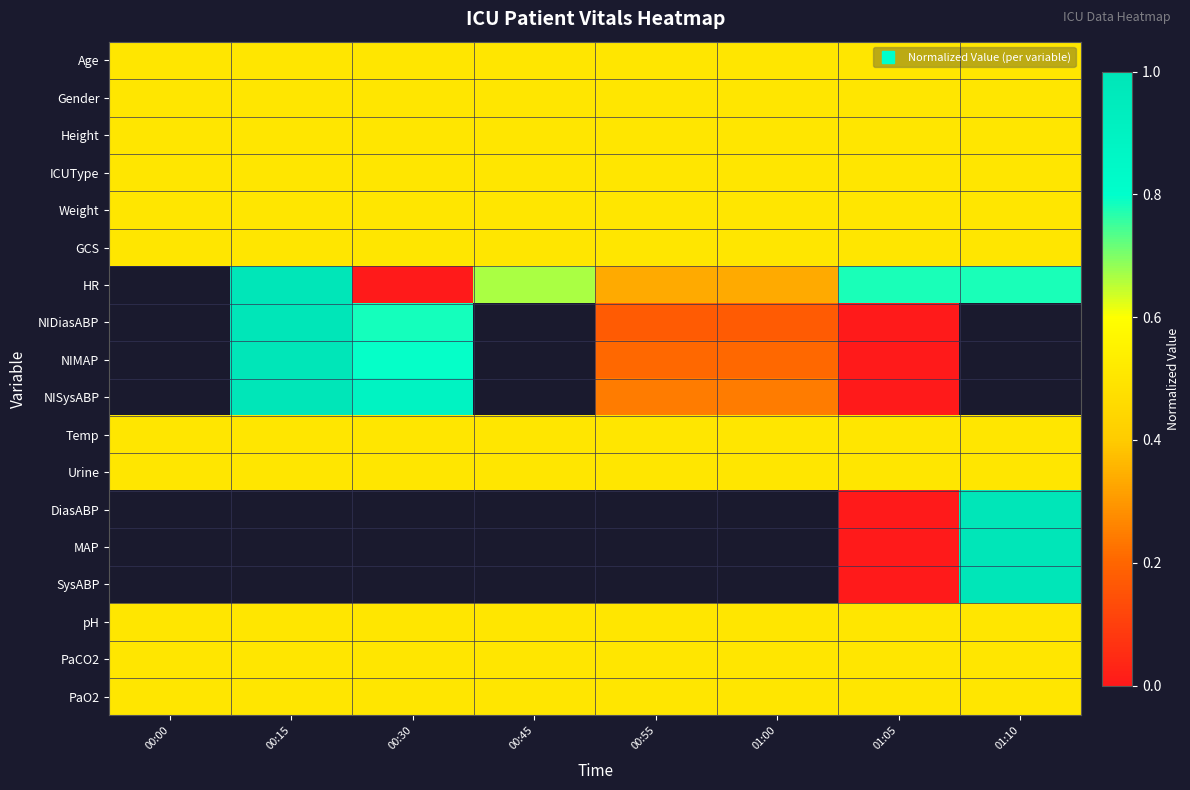

At how many categories does at least one series exceed 0?

8